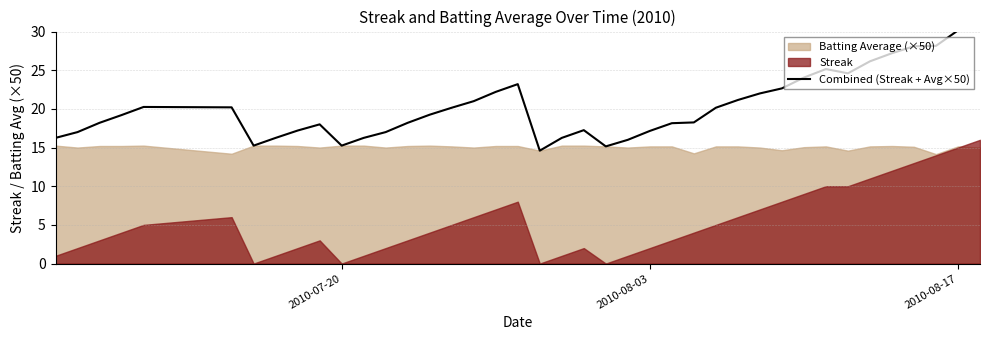

What is the maximum value shown in the chart?

31.0